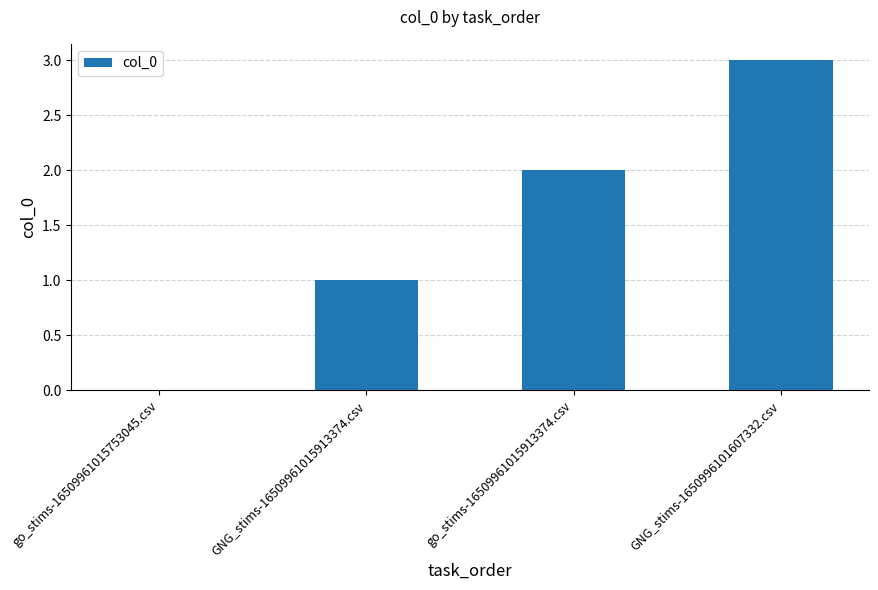

Reading left to right, what are all the values shown in this chart?

0	1	2	3